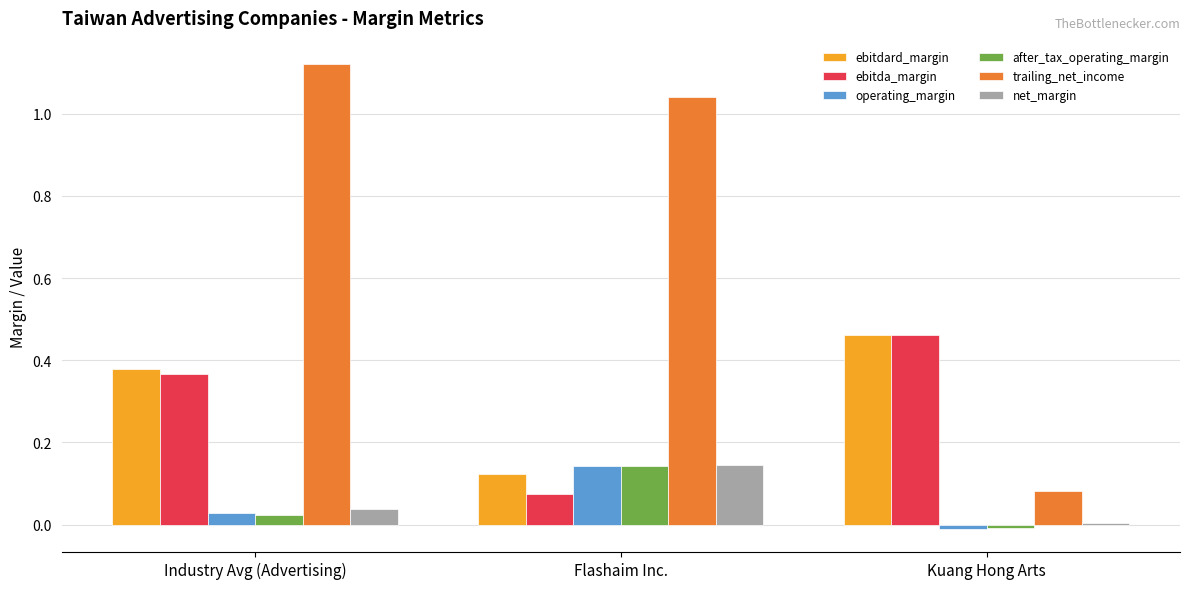

How many data points in trailing_net_income are above 1?

2